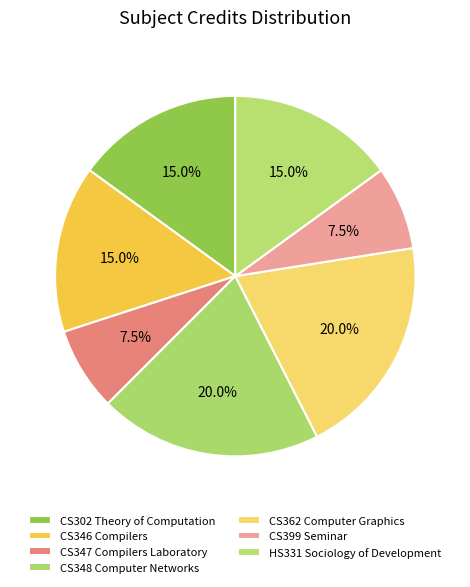

Which category has the smallest portion of the pie?

CS347 Compilers Laboratory